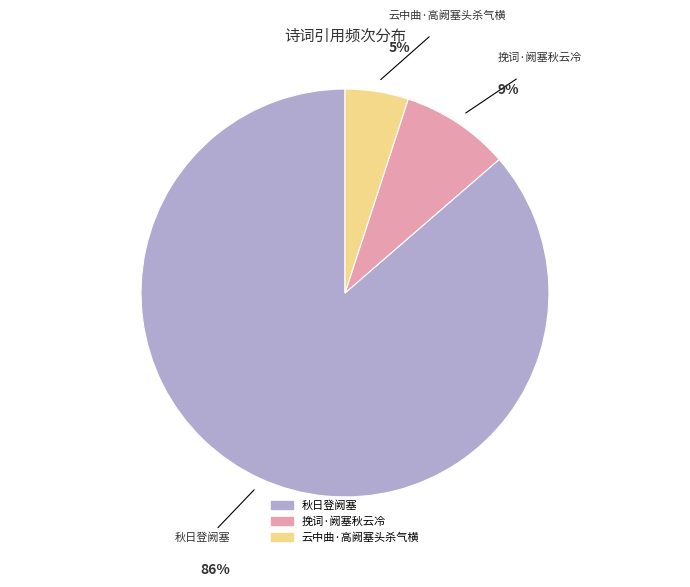

Between 挽词·阙塞秋云冷 and 云中曲·高阙塞头杀气横, which is larger?

挽词·阙塞秋云冷